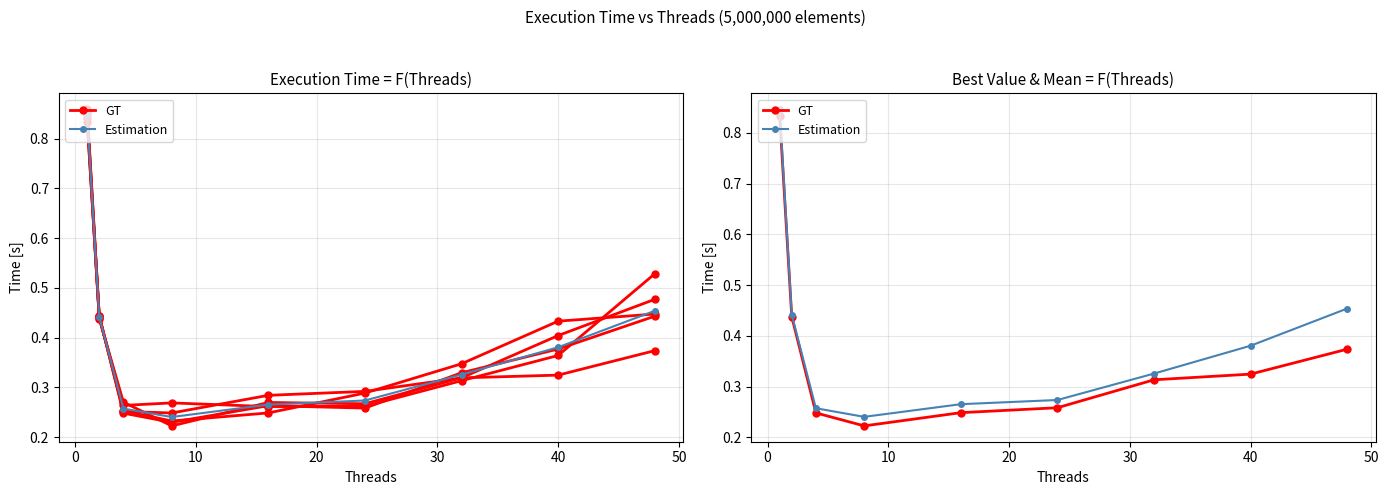

What is the average value of the Estimation series?

0.4